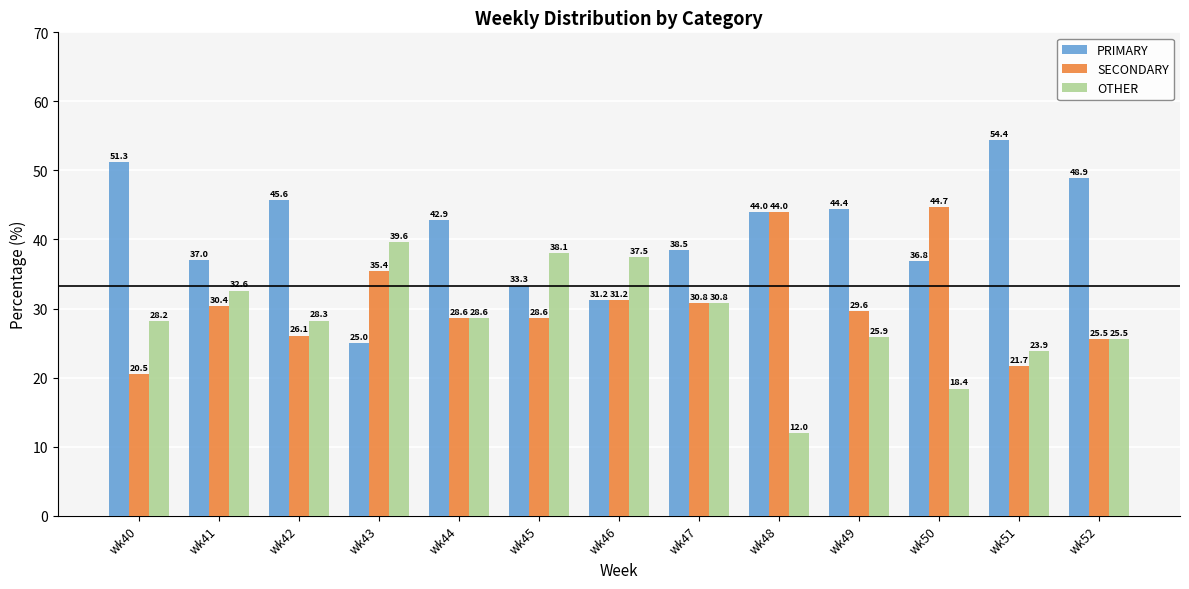

How many values in the SECONDARY series exceed 29?

7